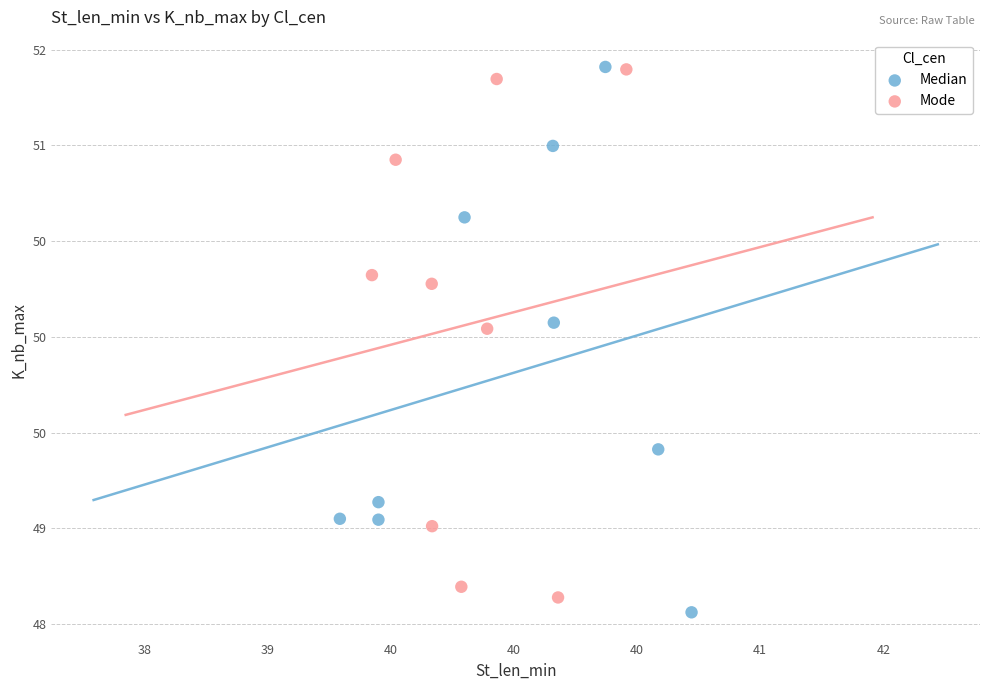

What are all the series names shown in the legend?

Median, Mode